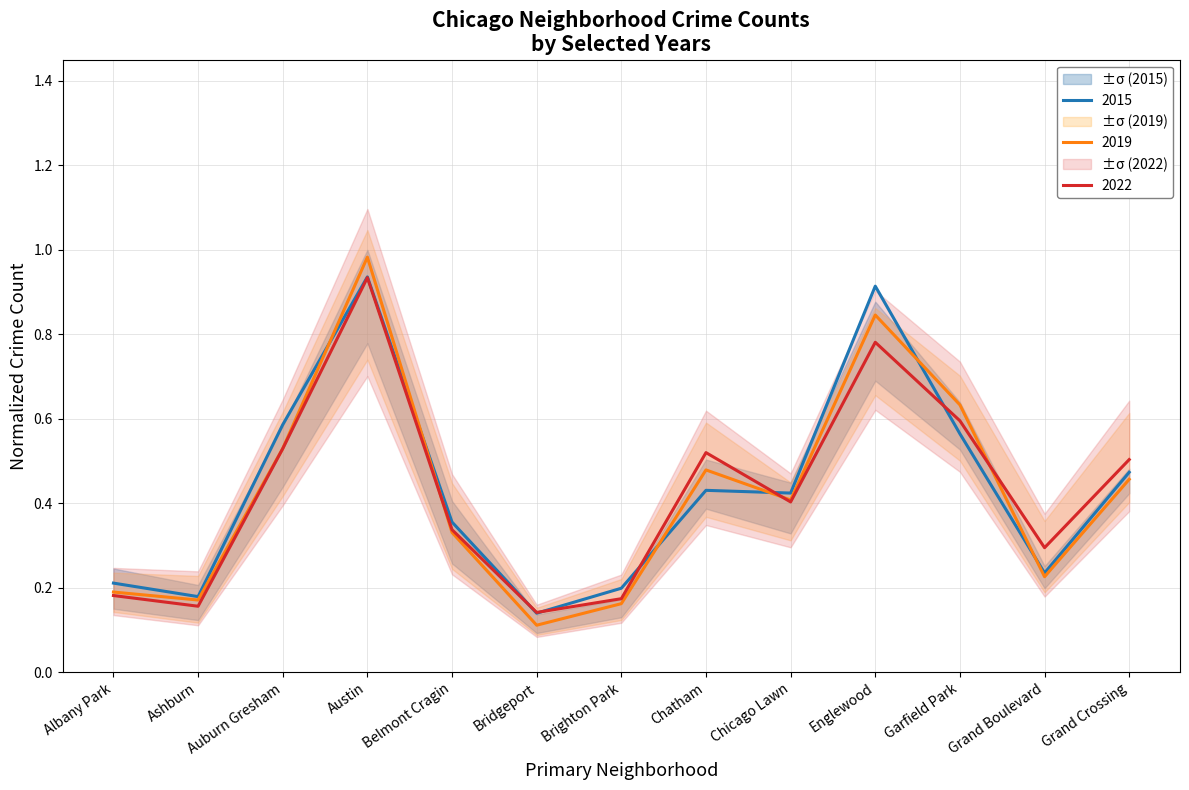

Where is 2019 nearest to the value 0?

Bridgeport